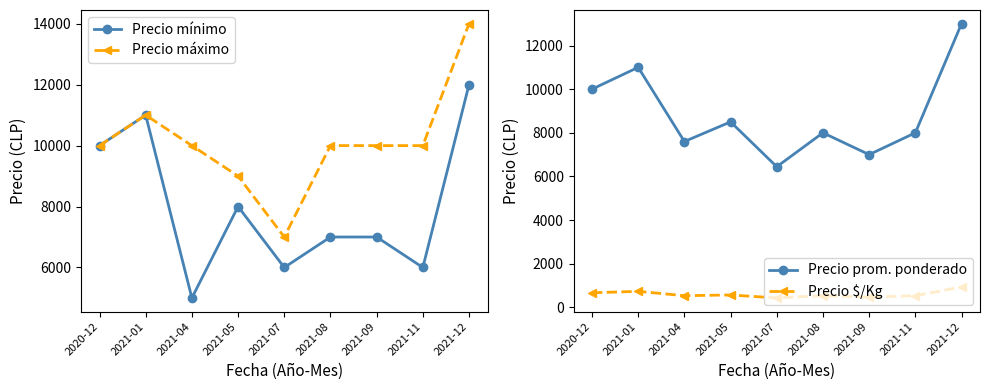

True or false: Precio mínimo and Precio $/Kg intersect in this chart.

False